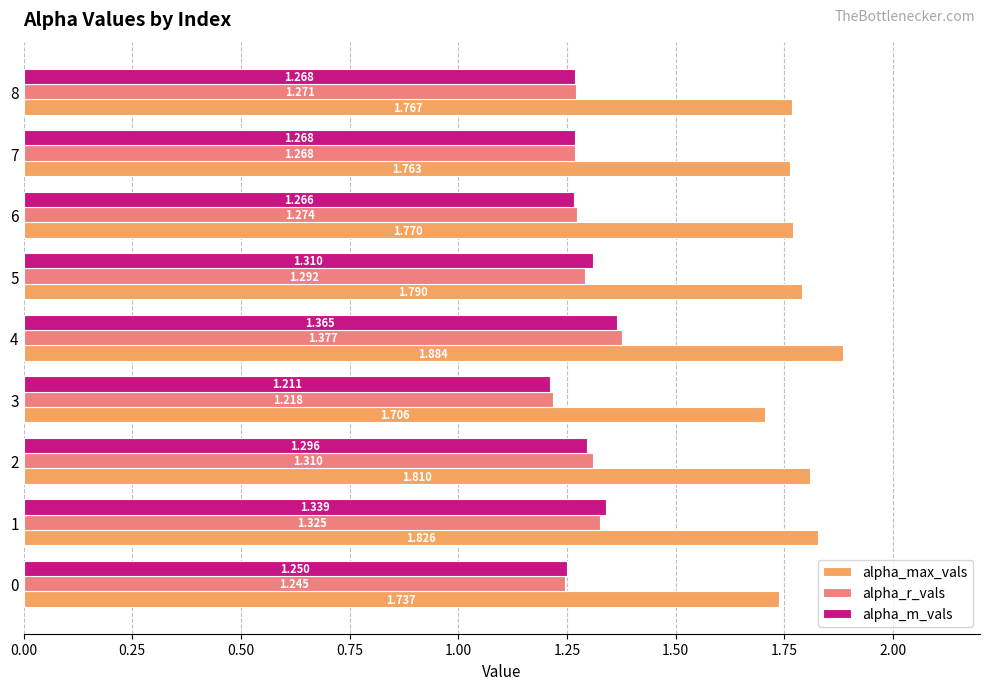

Which series has the largest total across all categories?

alpha_max_vals